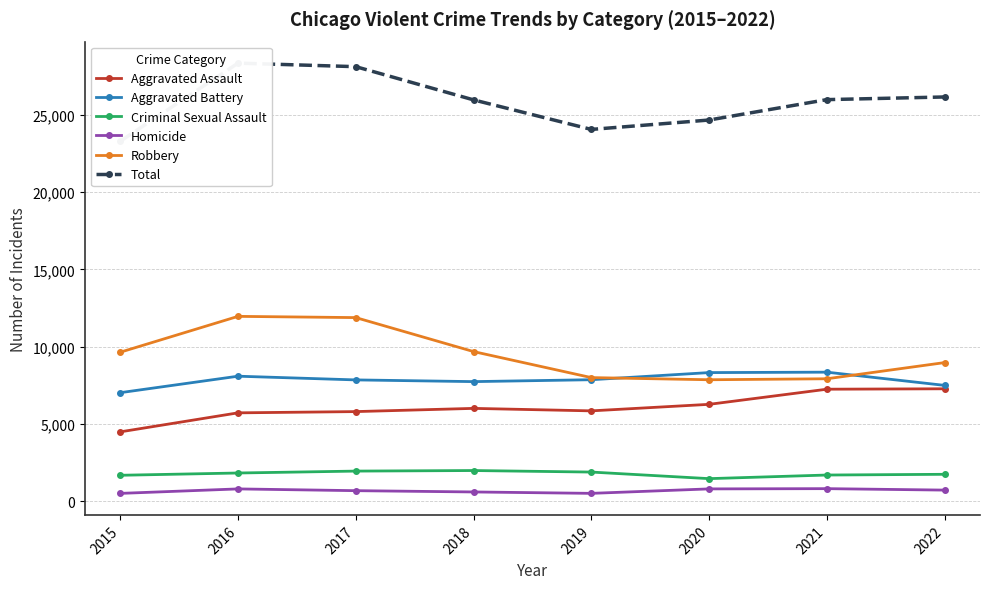

What is the highest value of the Aggravated Assault series?

7270